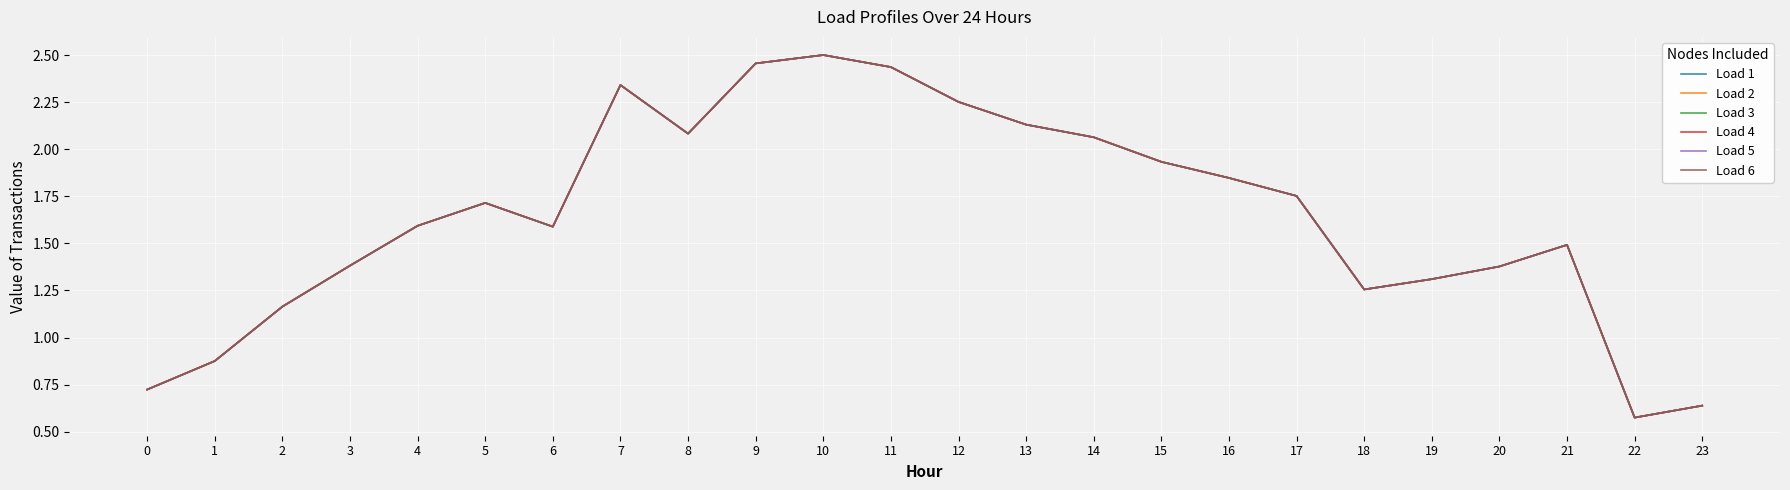

What is the maximum value for Load 6?

2.5